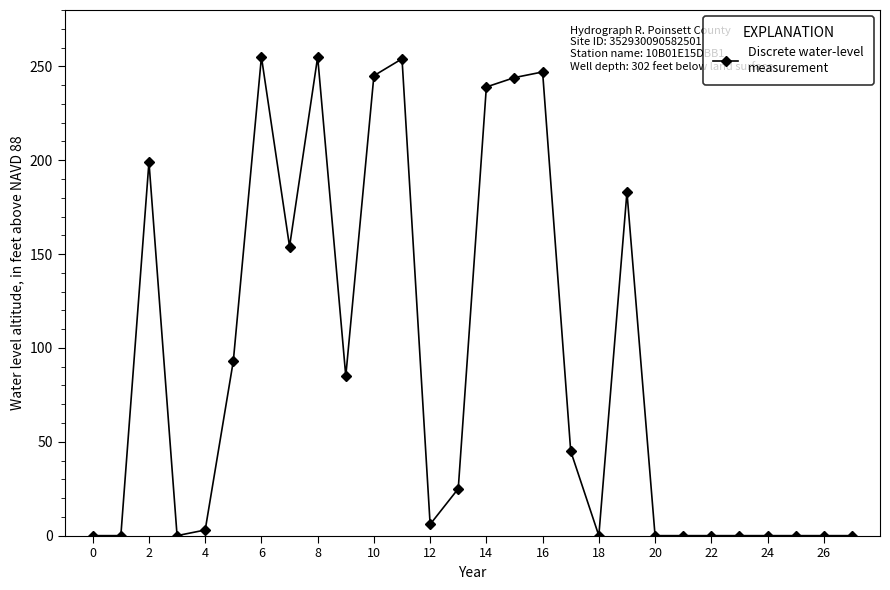

What is the value of the 9th point from the left?

255